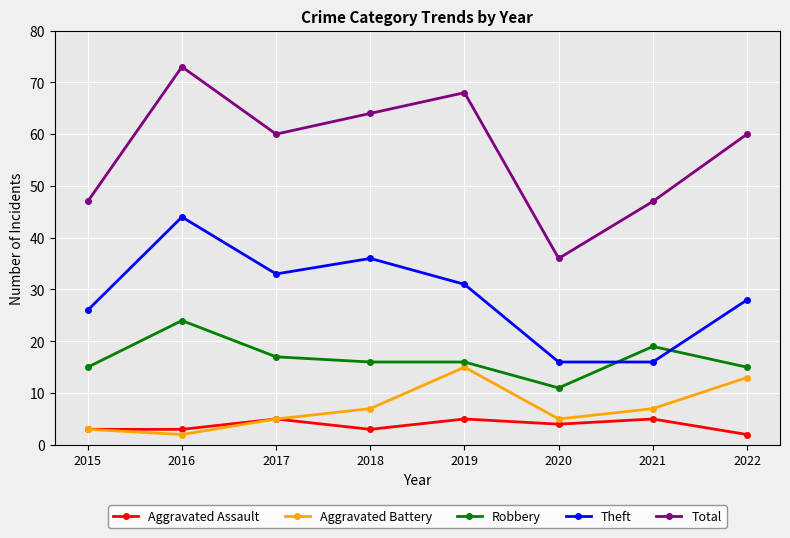

True or false: Aggravated Battery has a value of 3 at 2015.

True